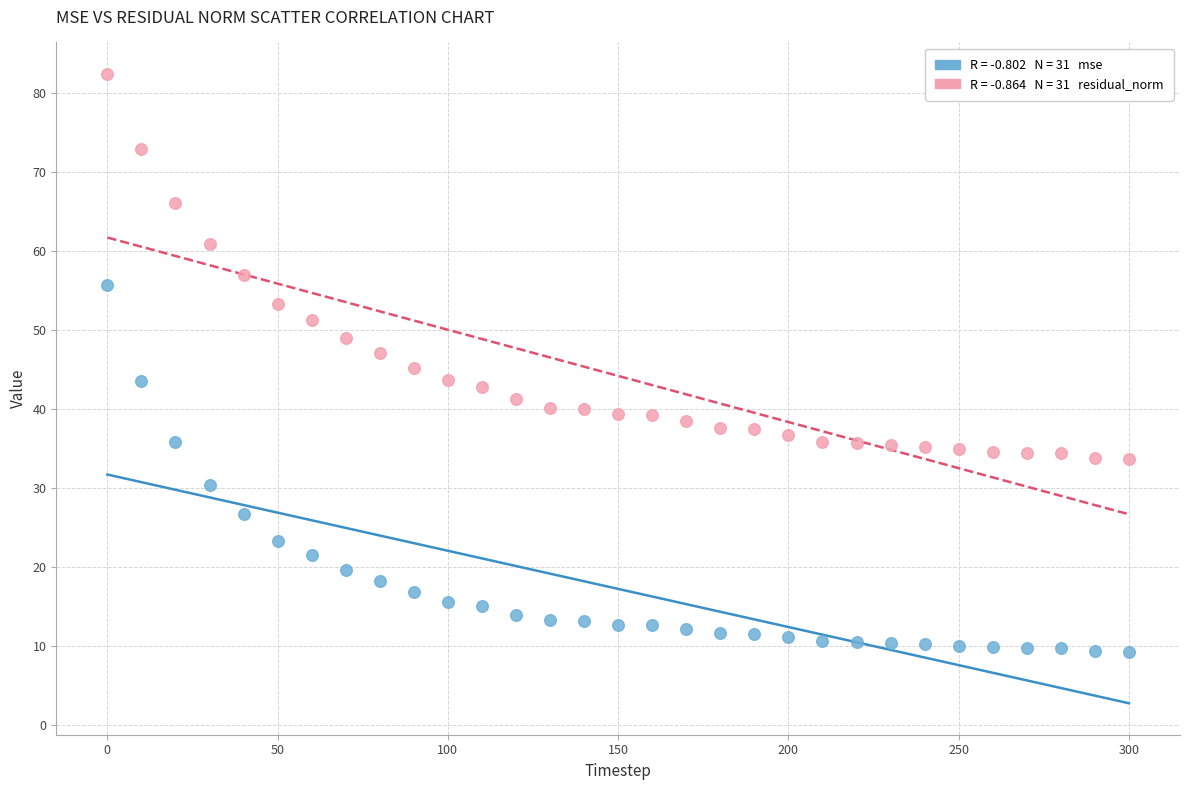

Across all data points, what is the range of Y values (max minus min)?

73.2